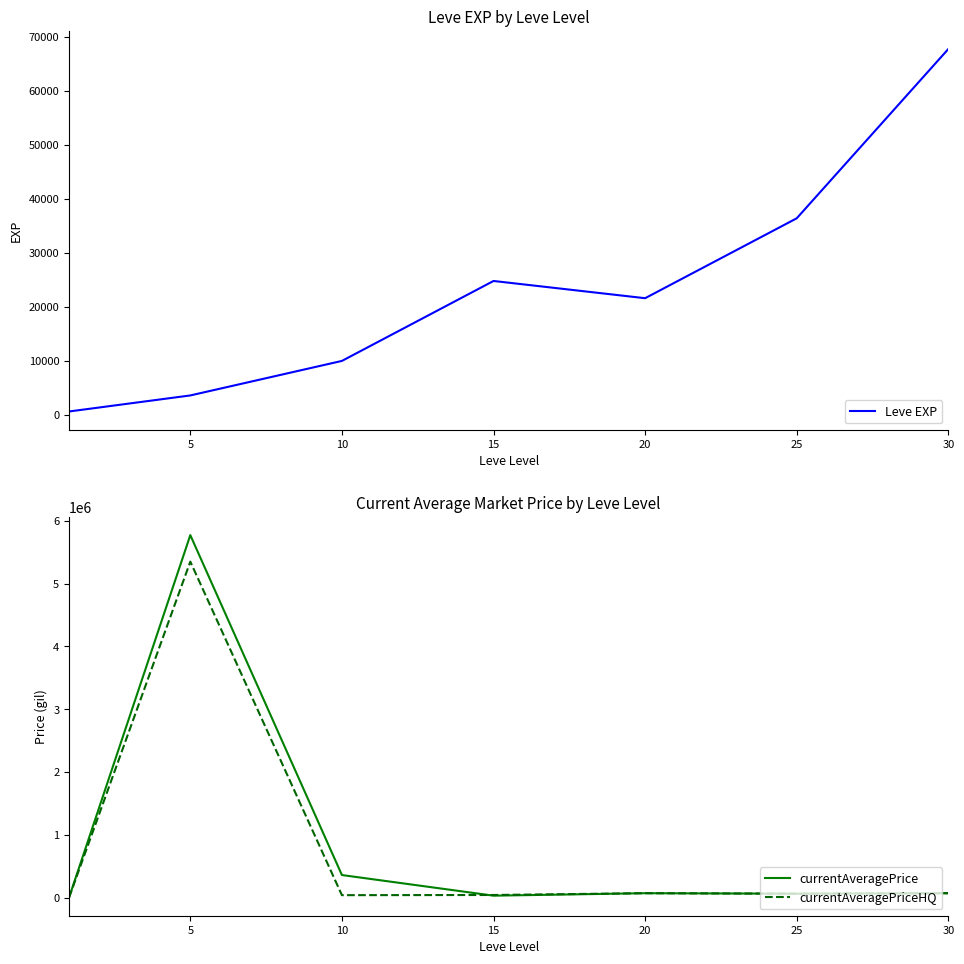

The value of currentAveragePriceHQ at 25 is 102390.4. True or false?

False